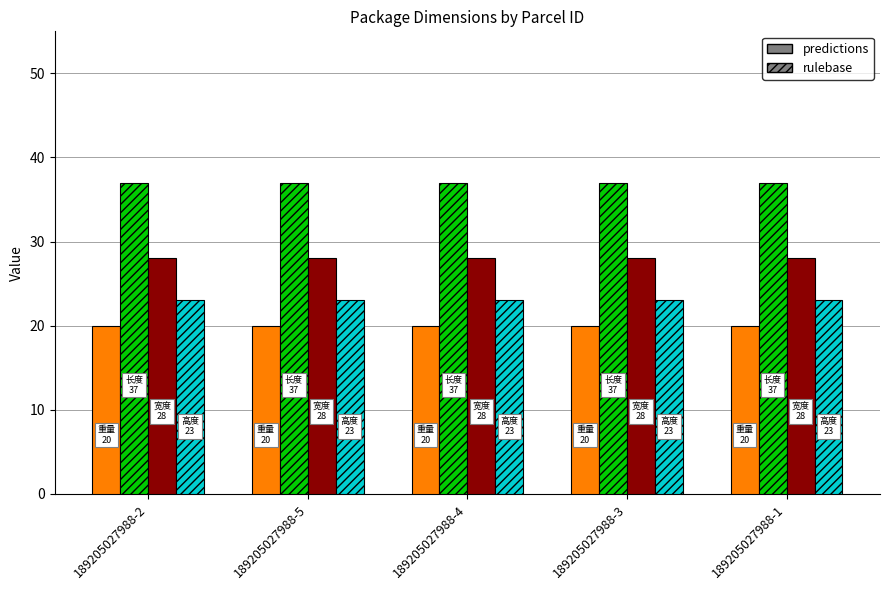

What is the greatest value displayed?

37